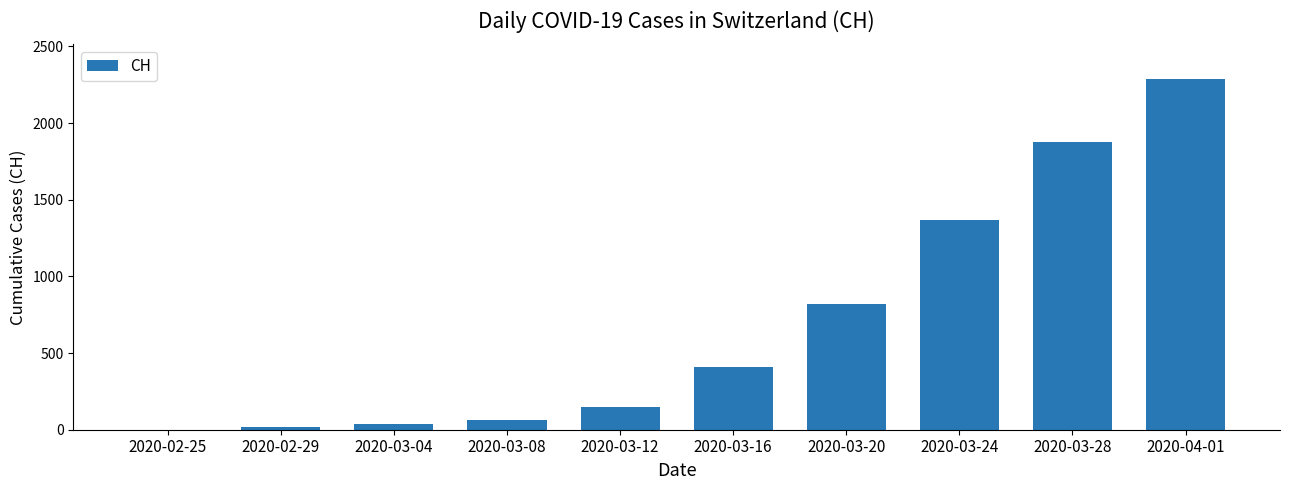

What is the average value?

701